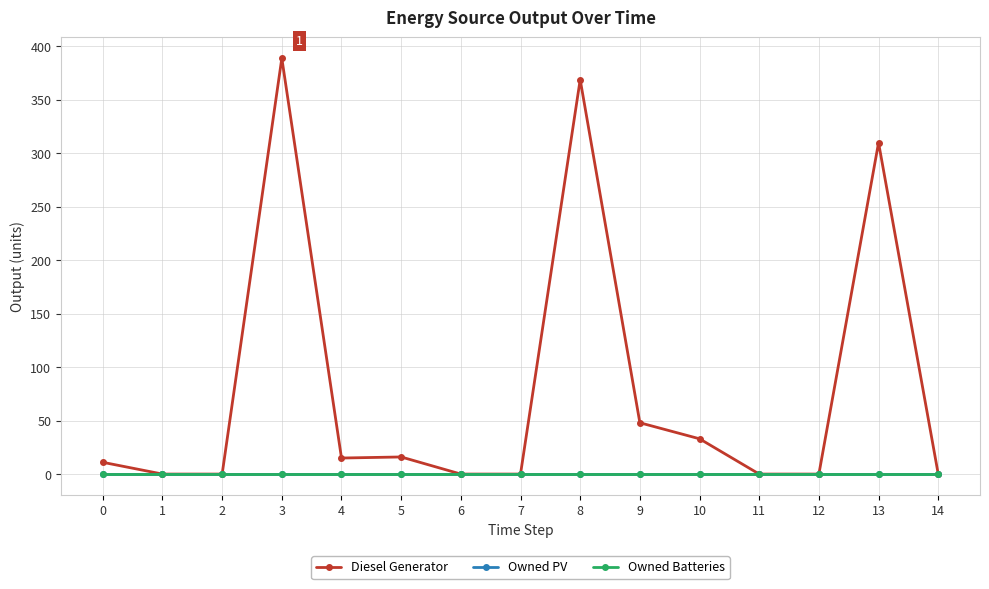

Does the chart have visible grid lines?

Yes